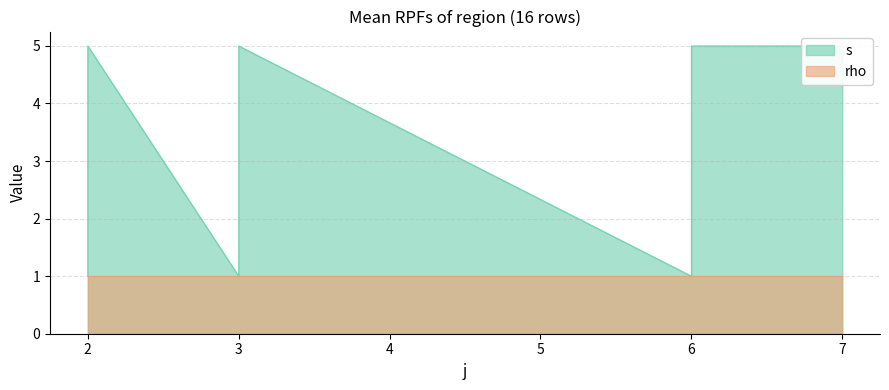

Does the chart display data point markers on the line(s)?

No